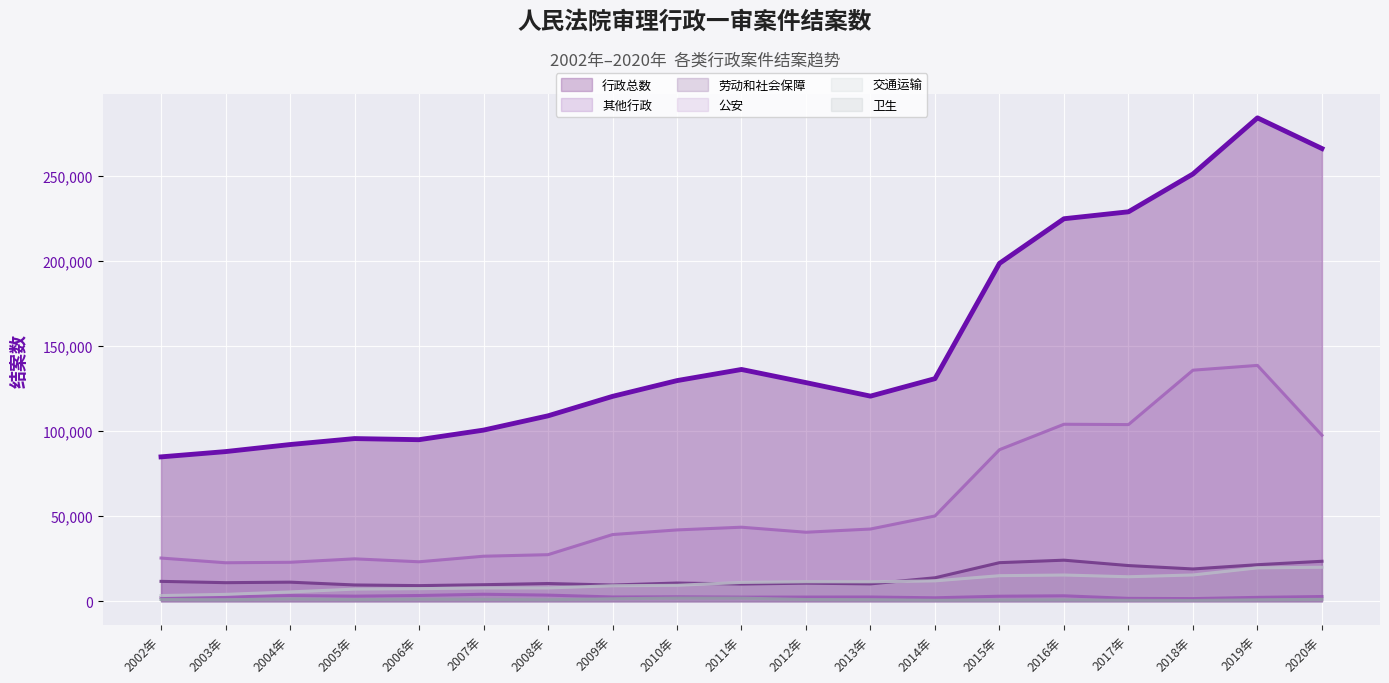

What is the difference between the second highest and second lowest values in the 人民法院审理其他行政一审案件结案数 series?

112999